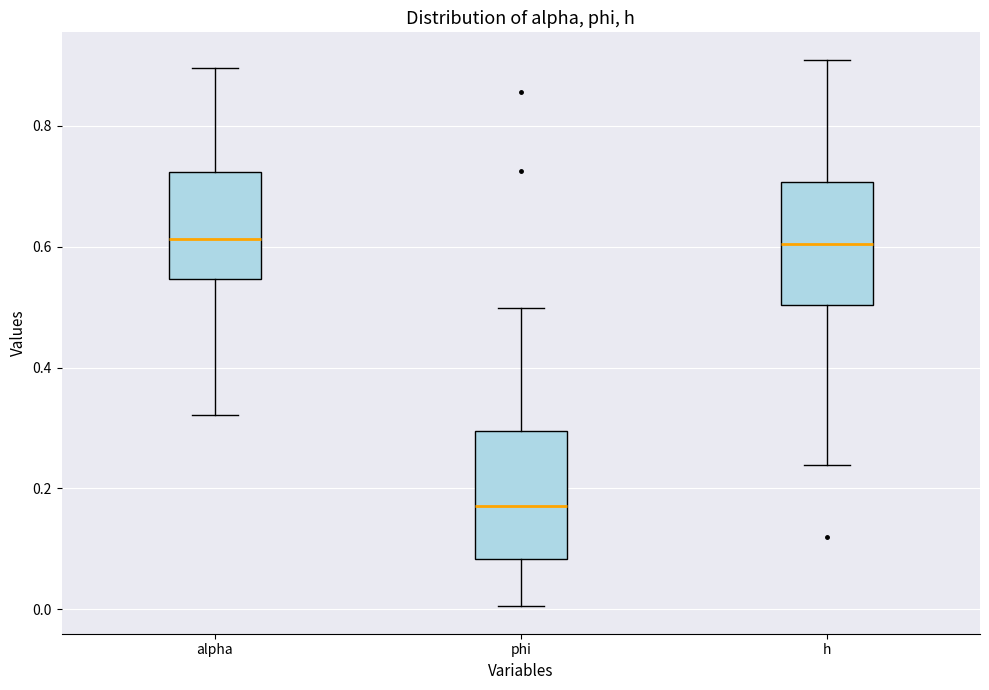

Reading left to right, transcribe this box plot: for each box, give where its median line is, the range the box spans, and where its two whiskers end, as read against the y-axis. The values are not printed on the chart, so give them approximately, as read against the axis.

alpha: median 0.62, box 0.54 to 0.72, whiskers 0.32 to 0.90
phi: median 0.18, box 0.08 to 0.30, whiskers 0.00 to 0.50
h: median 0.60, box 0.50 to 0.70, whiskers 0.24 to 0.90